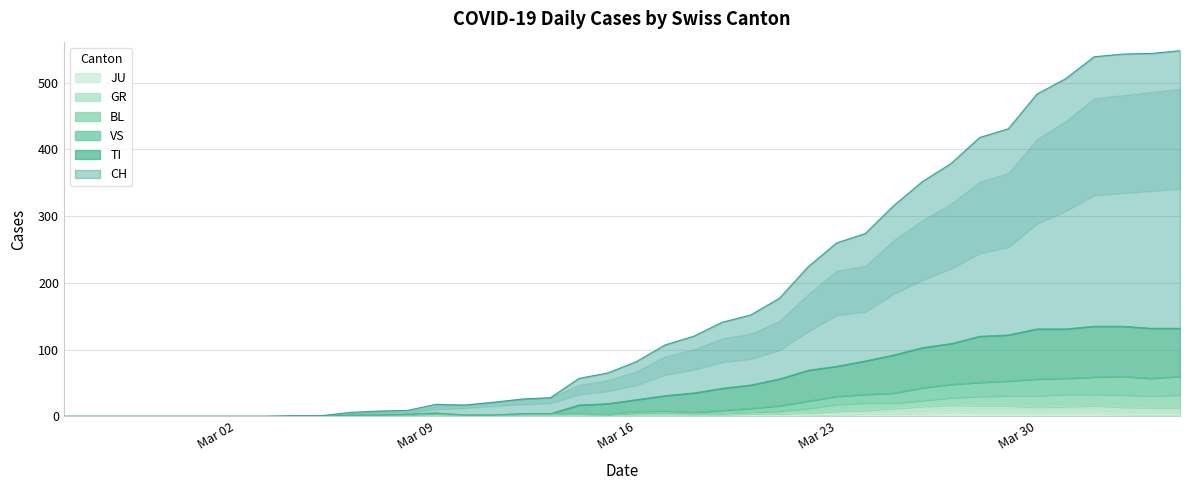

The value of JU at Mar 02 is 0. True or false?

True